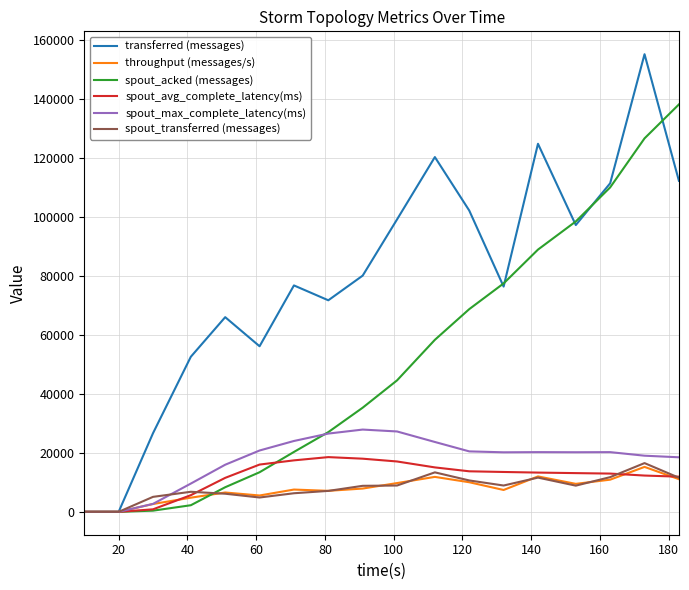

What is the maximum value for spout_transferred (messages)?

16520.0